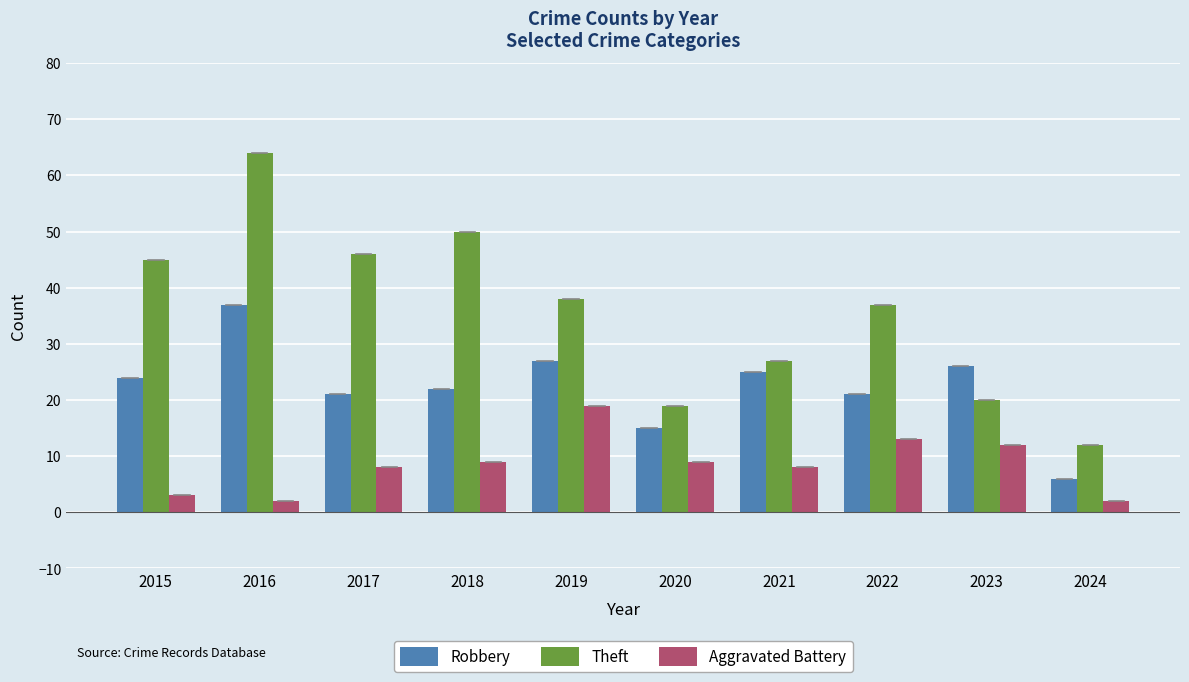

Rank the series at 2016 from lowest to highest value.

Aggravated Battery, Robbery, Theft